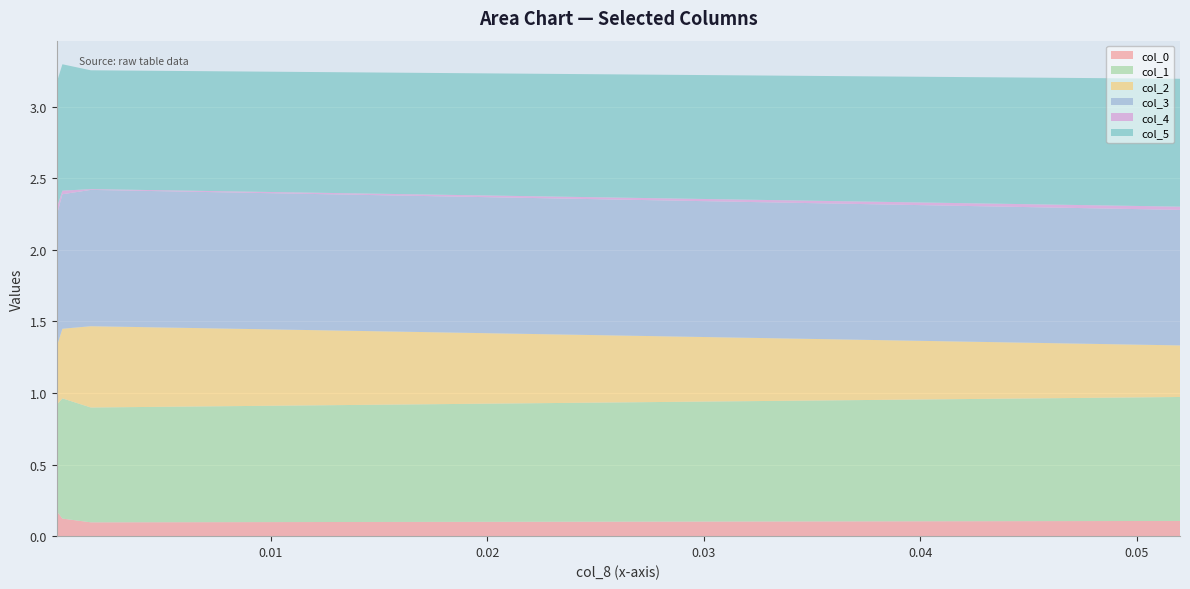

Reading left to right, list all the values displayed in this chart.

col_0: 0.051993135255543665=0.1	0.0016861844606042258=0.1	0.00037410975217910244=0.1	0.00010878225993910345=0.2
col_1: 0.051993135255543665=0.9	0.0016861844606042258=0.8	0.00037410975217910244=0.8	0.00010878225993910345=0.7
col_2: 0.051993135255543665=0.4	0.0016861844606042258=0.6	0.00037410975217910244=0.5	0.00010878225993910345=0.4
col_3: 0.051993135255543665=0.9	0.0016861844606042258=1.0	0.00037410975217910244=0.9	0.00010878225993910345=0.9
col_4: 0.051993135255543665=0.0	0.0016861844606042258=0.0	0.00037410975217910244=0.0	0.00010878225993910345=0.1
col_5: 0.051993135255543665=0.9	0.0016861844606042258=0.8	0.00037410975217910244=0.9	0.00010878225993910345=0.9